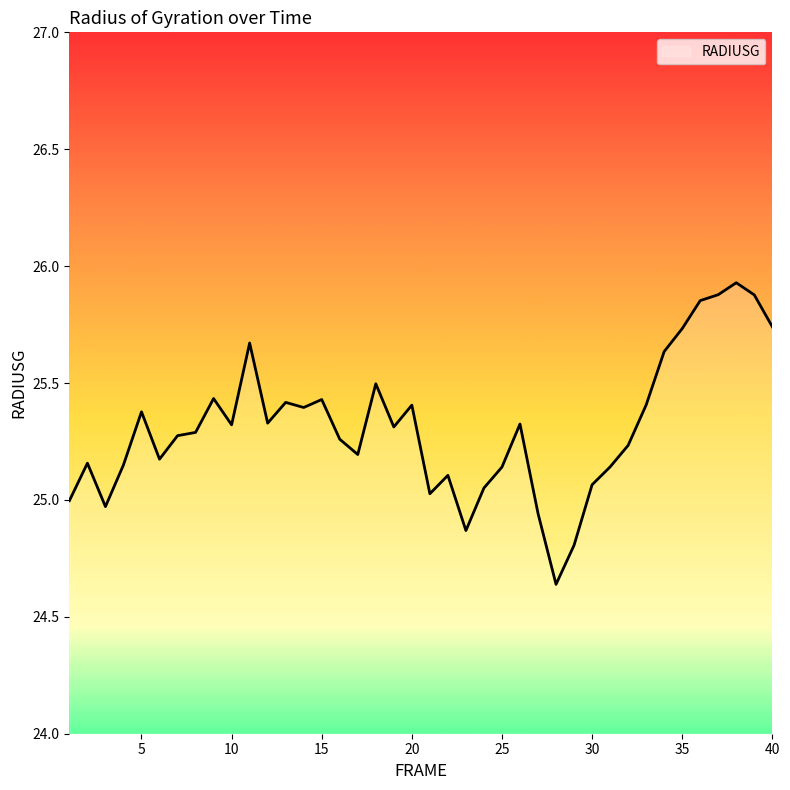

What is the difference between the maximum and minimum values?

1.3